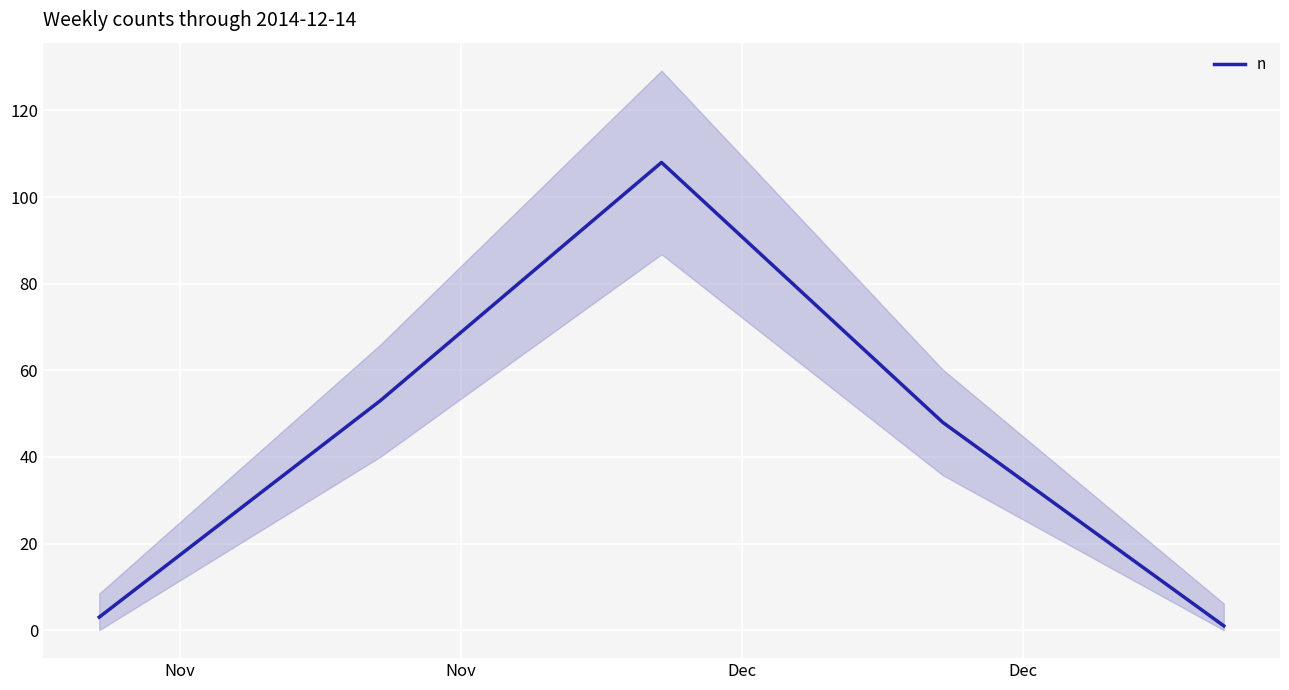

What is the label of the 2nd point from the right?

Dec